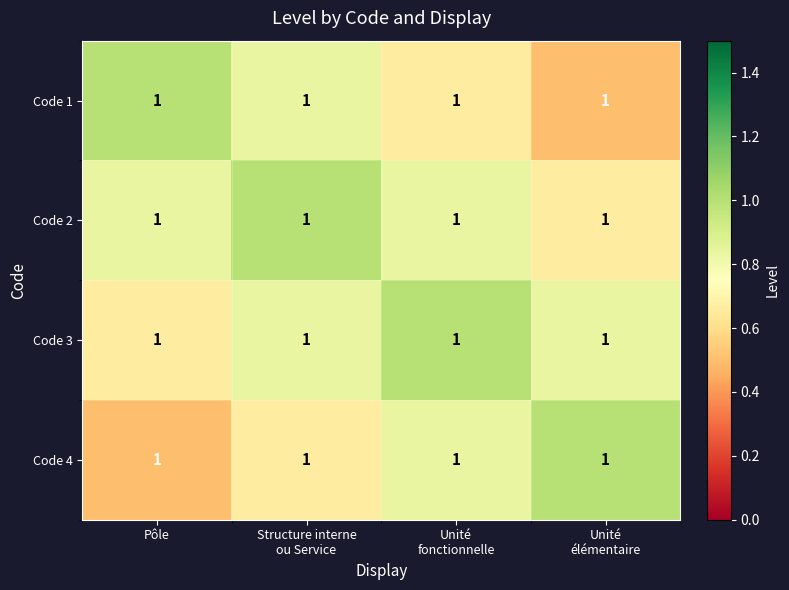

What is the difference between the maximum and minimum values in the Code 2 series?

0.3